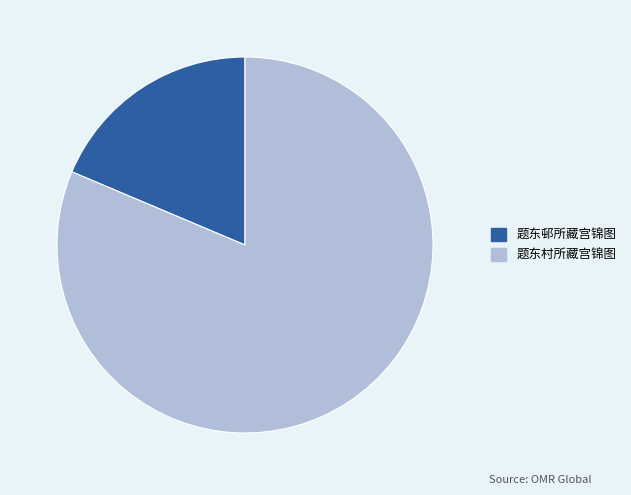

What is the majority slice?

题东村所藏宫锦图